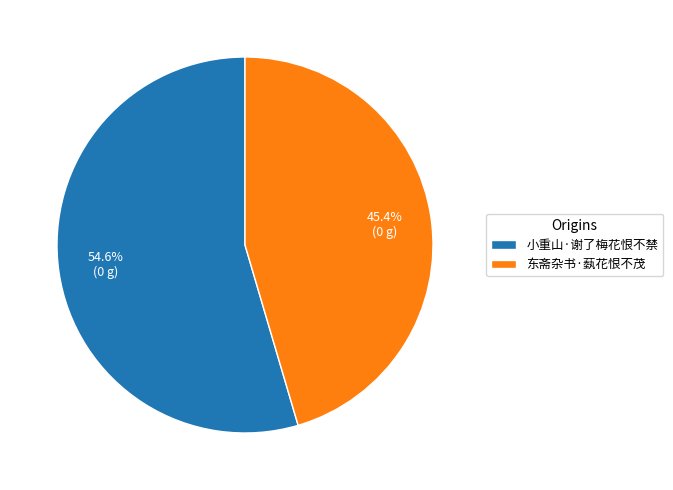

Is it true that 东斋杂书·蓺花恨不茂 is 54% of the pie?

False